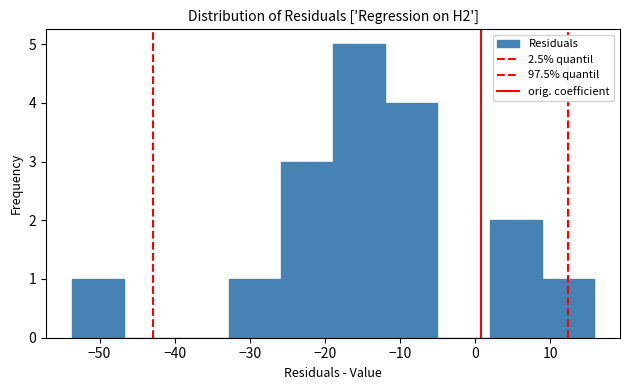

Reading left to right, transcribe this chart: for each bar, give the range it covers on the x-axis and its height. Neither the bar edges nor the heights are printed on the chart, so give them approximately, as read against the axes.

-54 to -47: 1
-47 to -40: 0
-40 to -33: 0
-33 to -26: 1
-26 to -19: 3
-19 to -12: 5
-12 to -5: 4
-5 to 2: 0
2 to 9: 2
9 to 16: 1